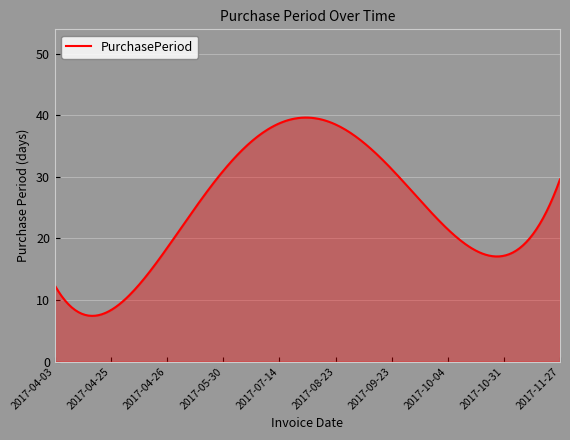

What is the sum of all values?

7417.3